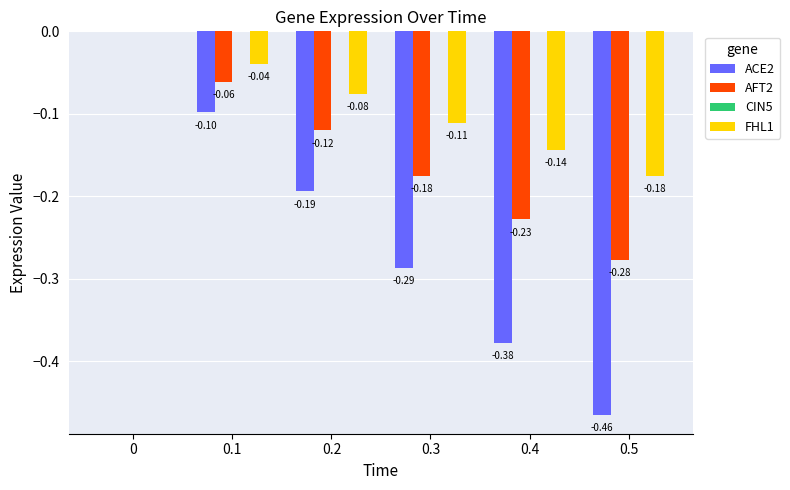

What is the sum of all AFT2 values?

-0.9